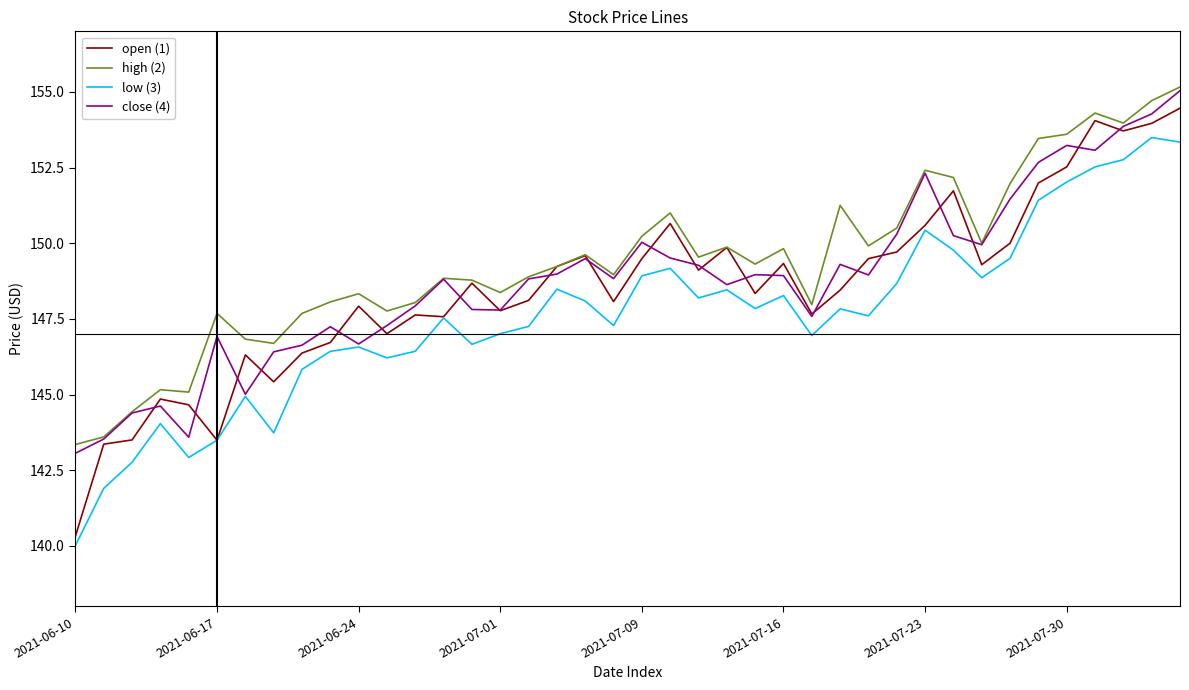

Which series has the widest spread of values?

open (1)